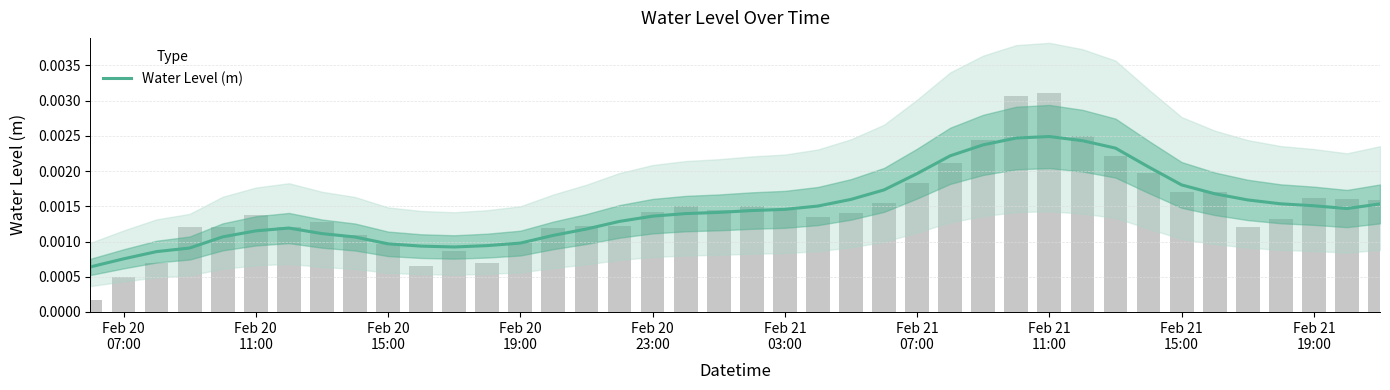

The value at Feb 21 07:00 is 0.0. True or false?

False